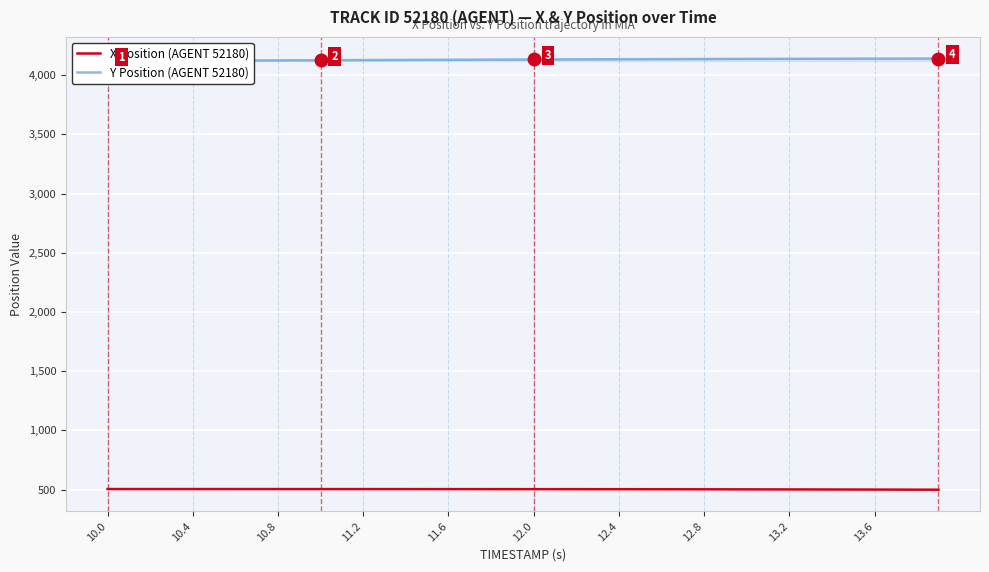

What is the sum of all X Position (AGENT 52180) values?

20123.0